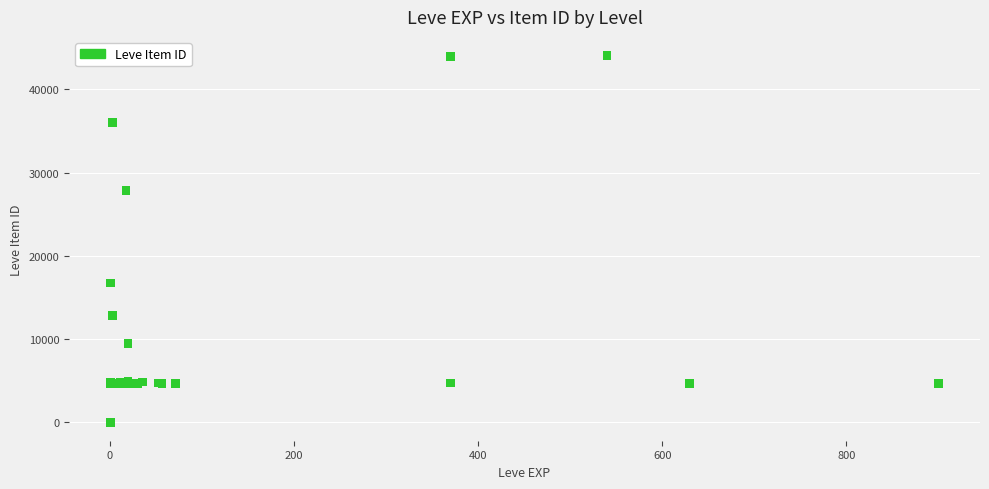

What Y value in the scatter plot is closest to 22050?

16734